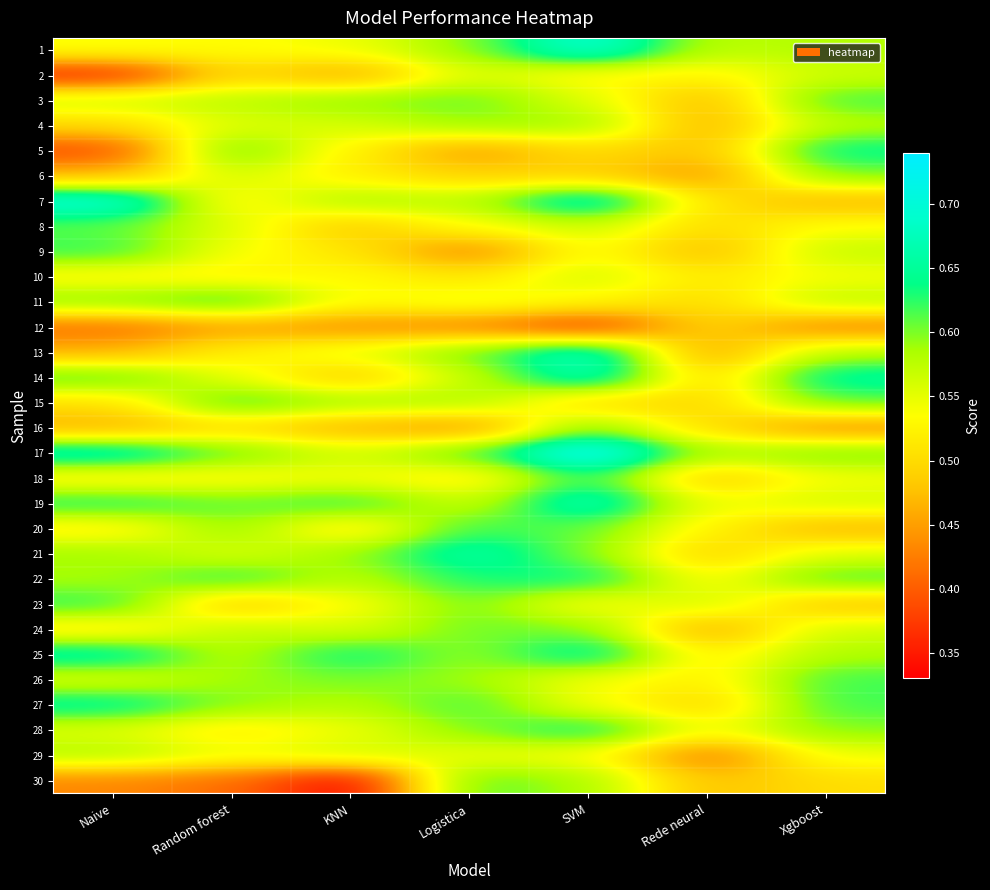

How many distinct data groups are displayed?

30